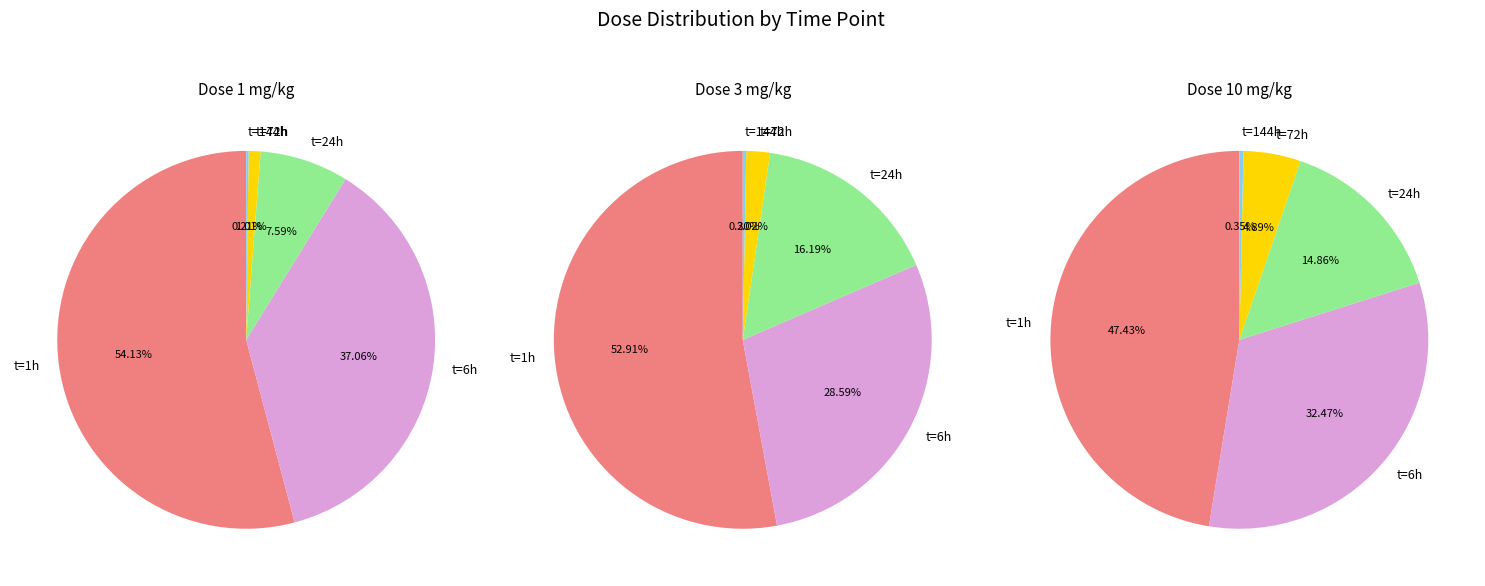

Which slice is the smallest?

144